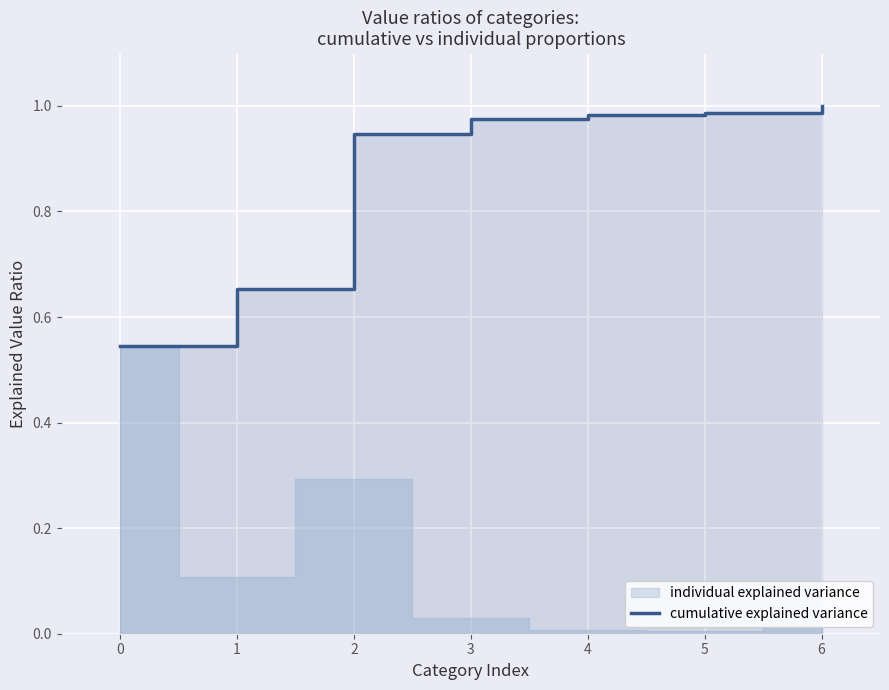

Reading left to right, transcribe all the data shown in this chart.

0.5	0.7	0.9	1.0	1.0	1.0	1.0